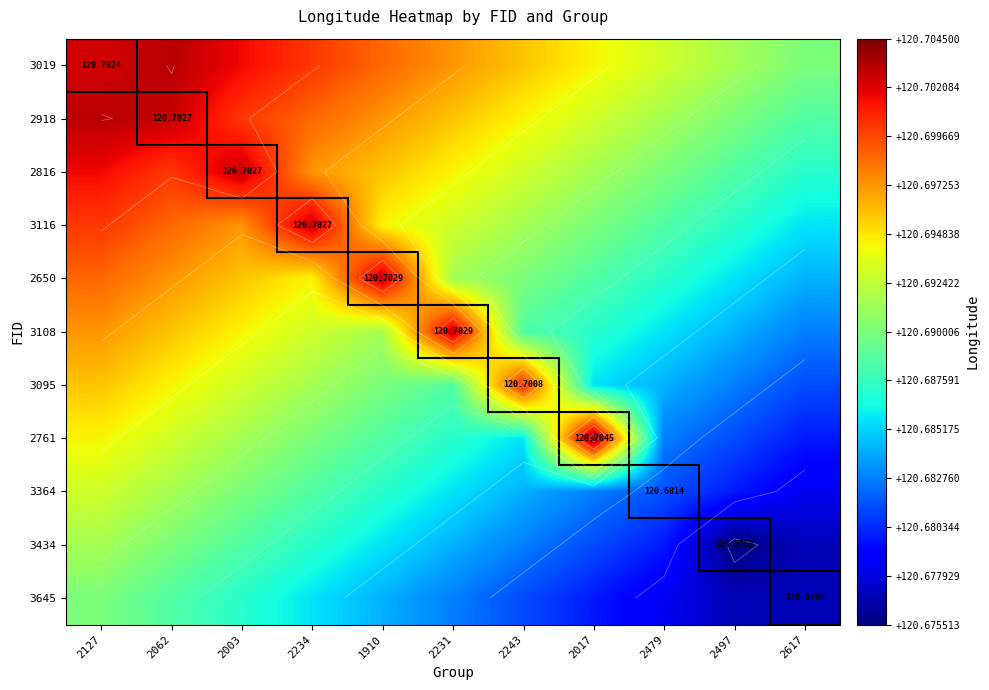

What is the lowest value of the 3095 series?

120.7